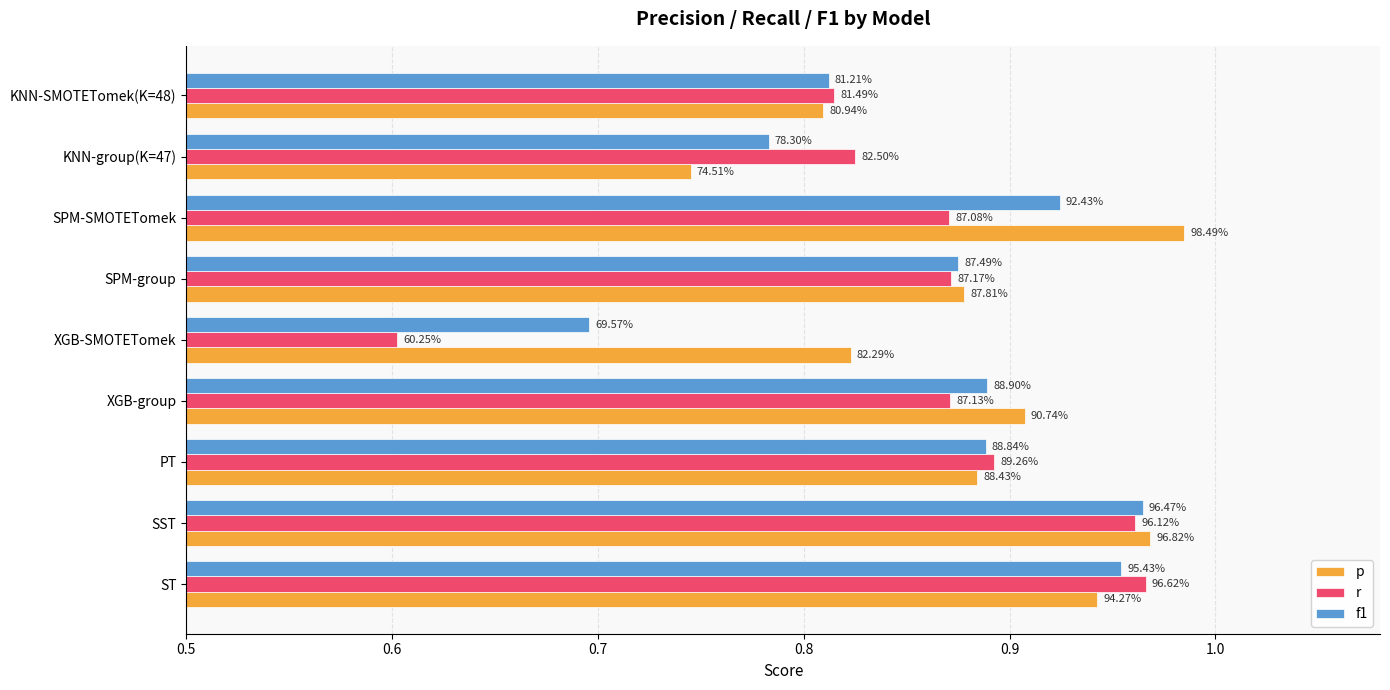

At how many categories does at least one series exceed 0?

9